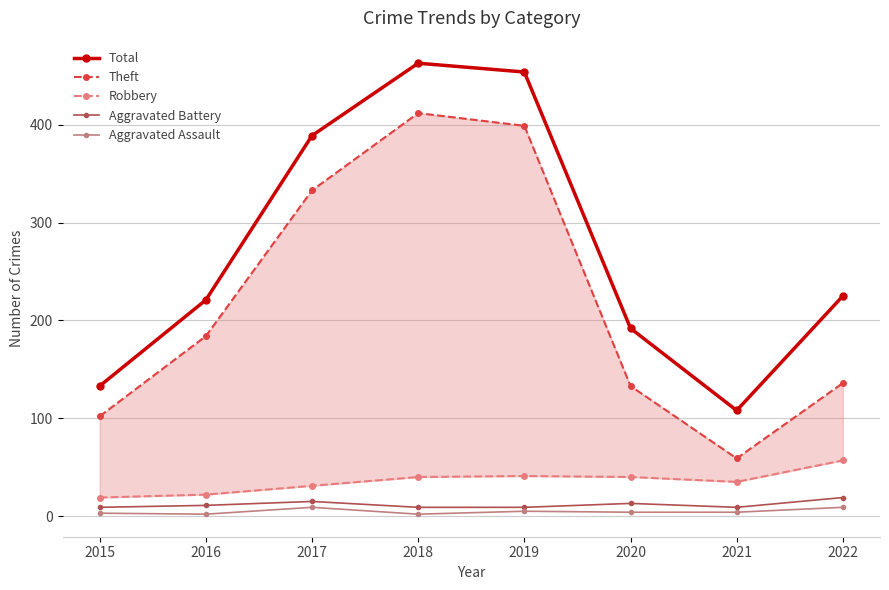

What are all the series names shown in the legend?

Total, Theft, Robbery, Aggravated Battery, Aggravated Assault